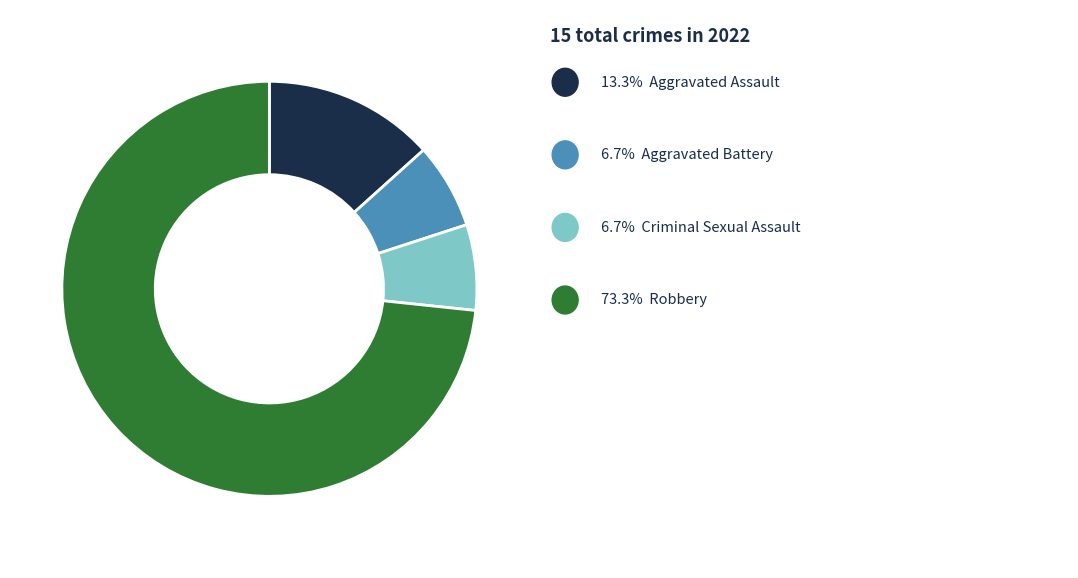

Is there a majority slice in this chart?

Yes